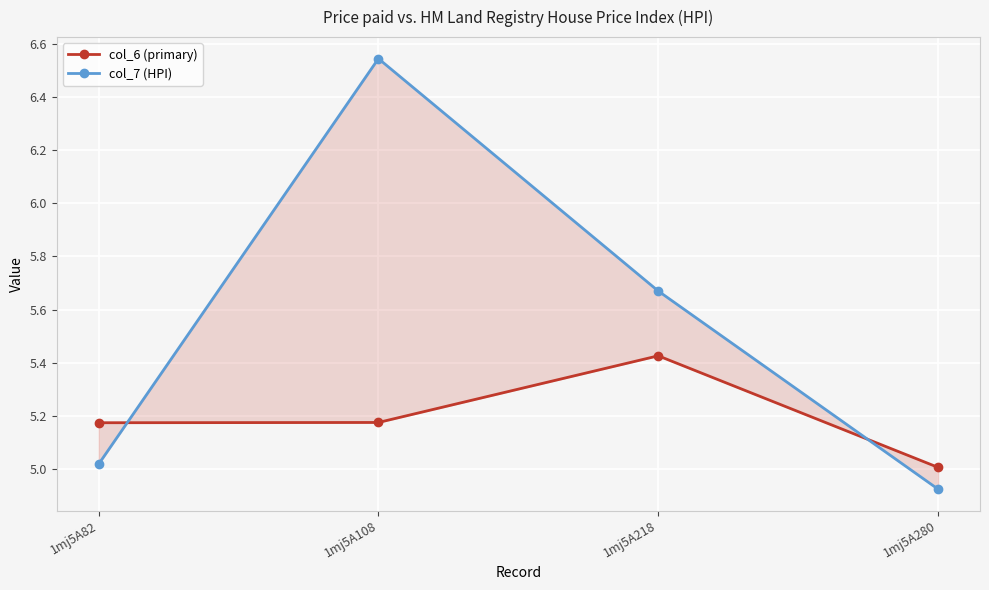

What is the total value across all series at 1mj5A82?

10.2